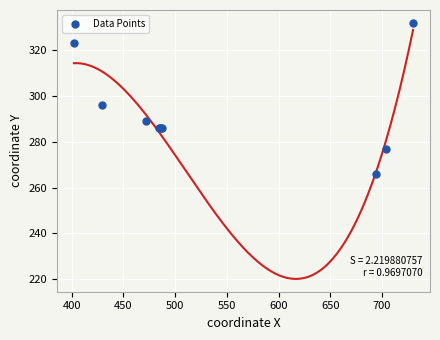

What Y value in the scatter plot is closest to 299?

296